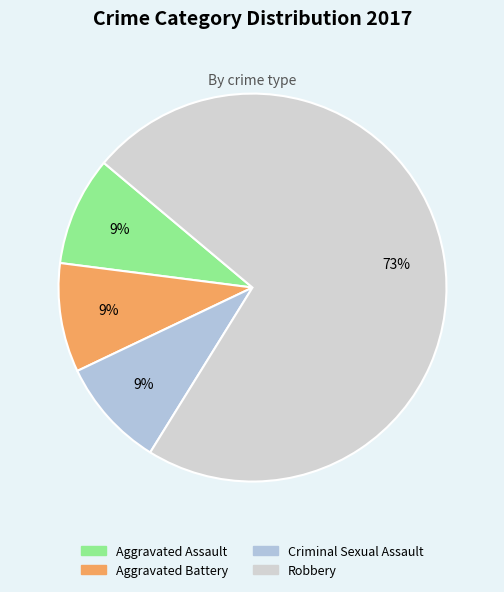

Count the number of slices in the pie.

4